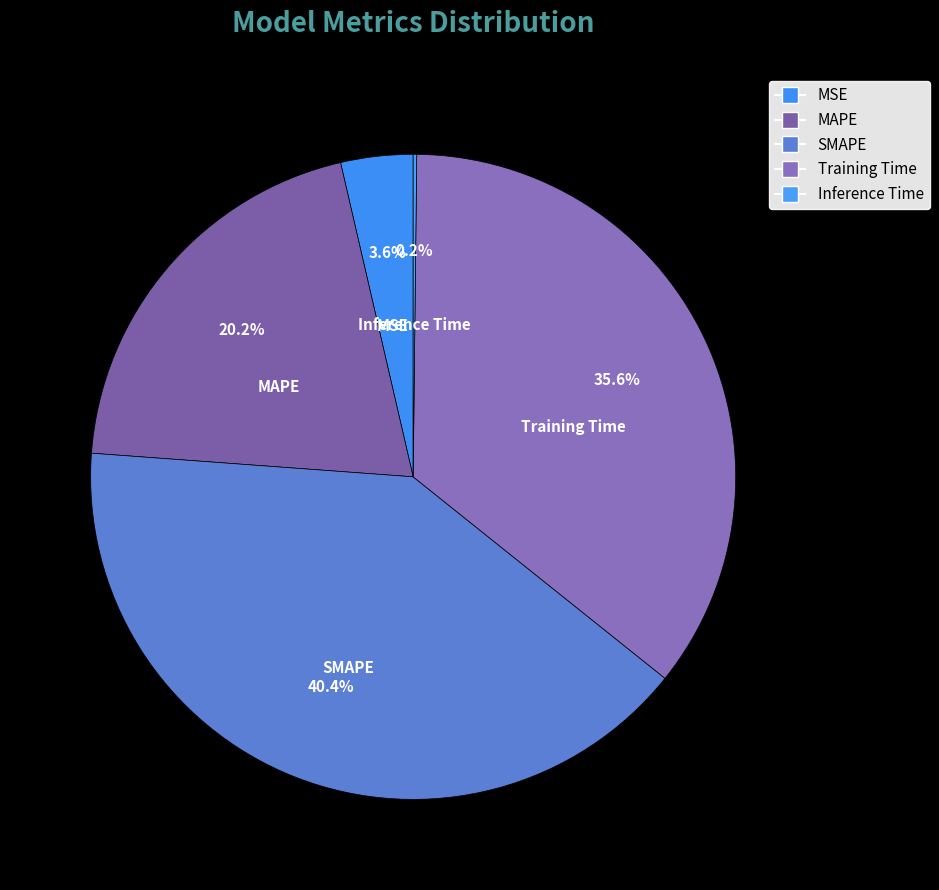

What is the smallest slice in the pie chart?

Inference Time